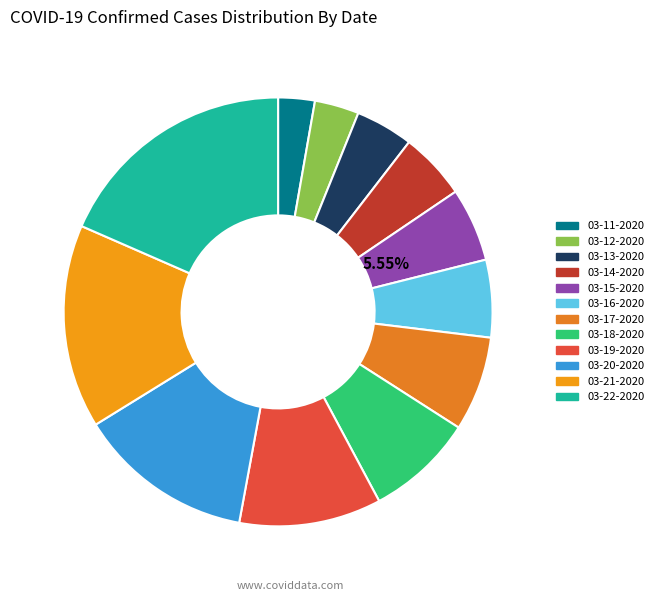

To the nearest percent, what is the combined percentage of 03-17-2020 and 03-21-2020?

23%